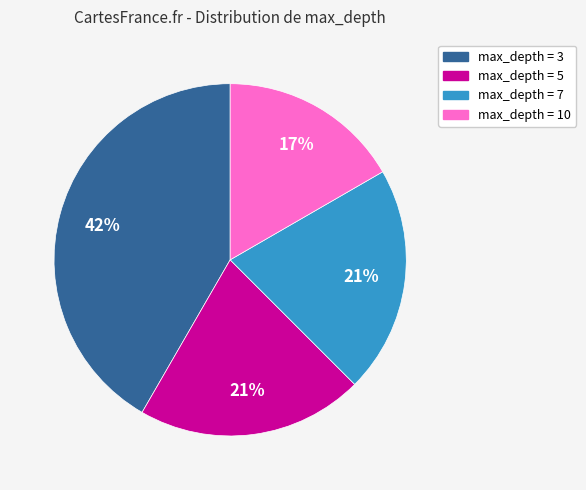

To the nearest percent, what is the difference between the largest and smallest slice percentages?

25%